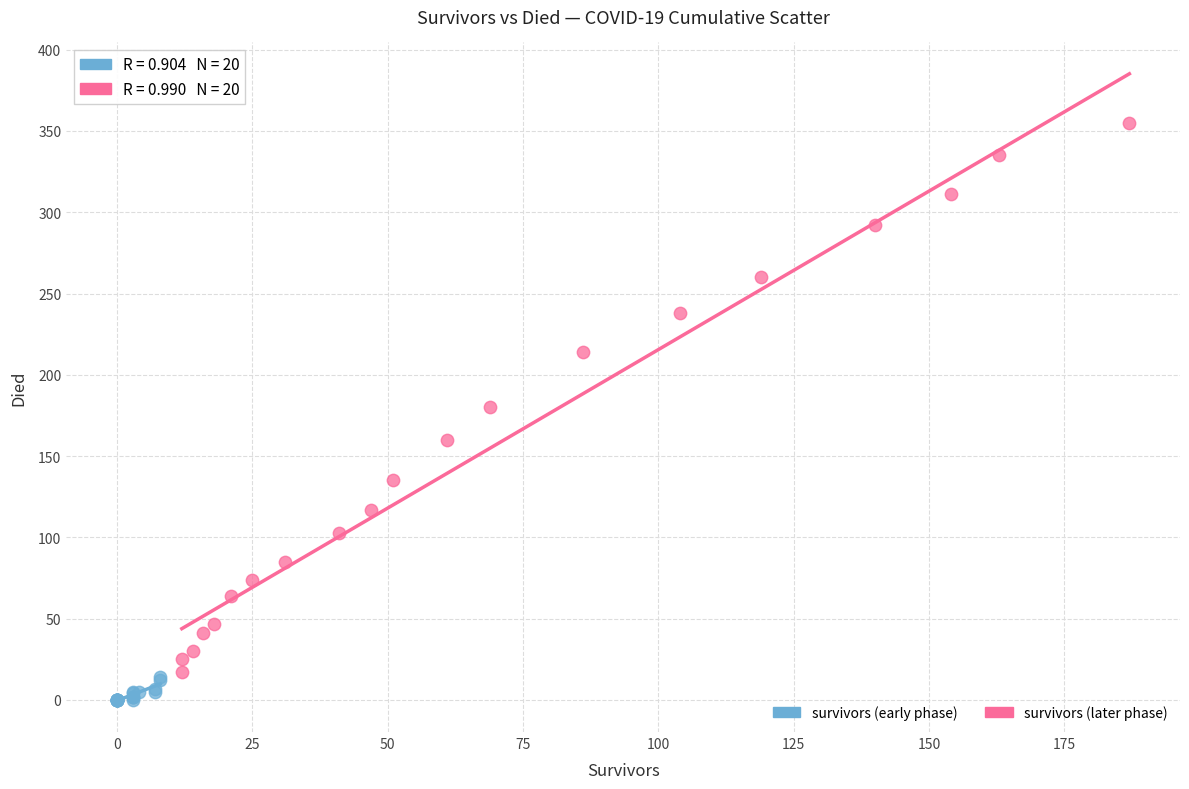

Which series has the largest Y range (max minus min)?

survivors (later phase)